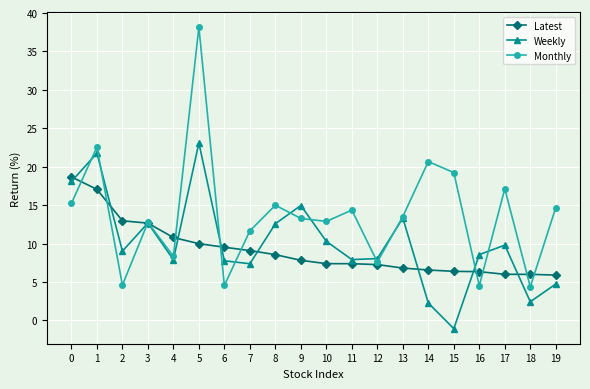

At which category is the sum across all series the highest?

5